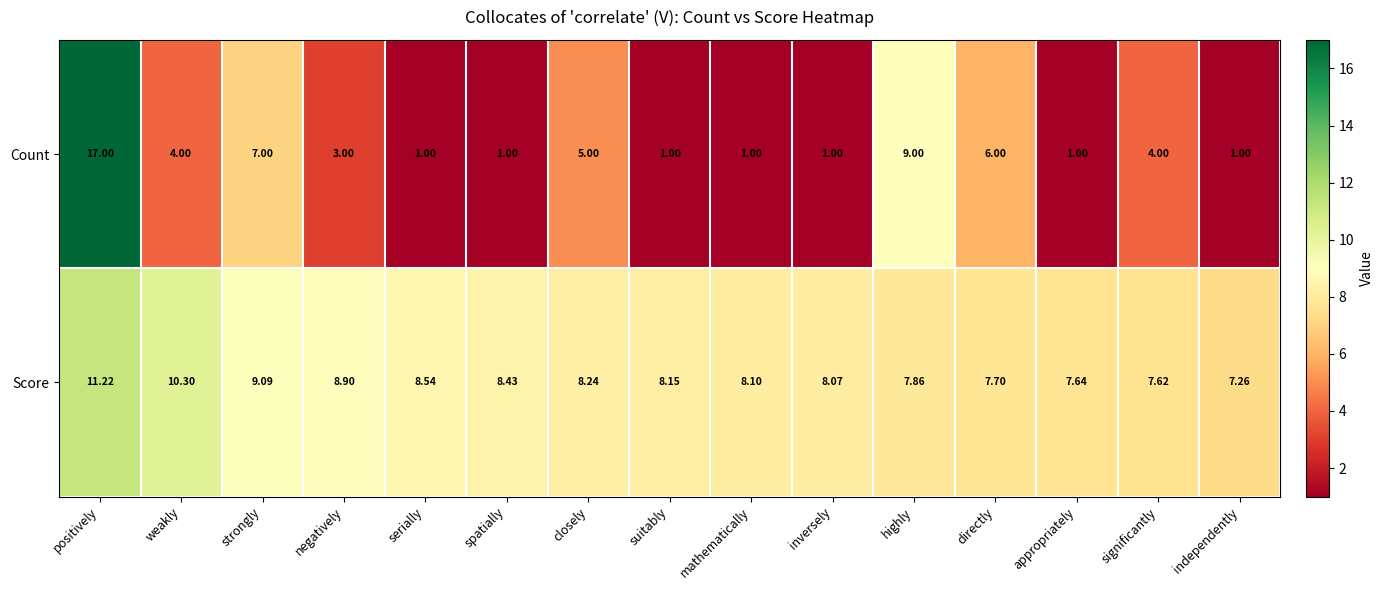

Which series has the largest total across all categories?

Score